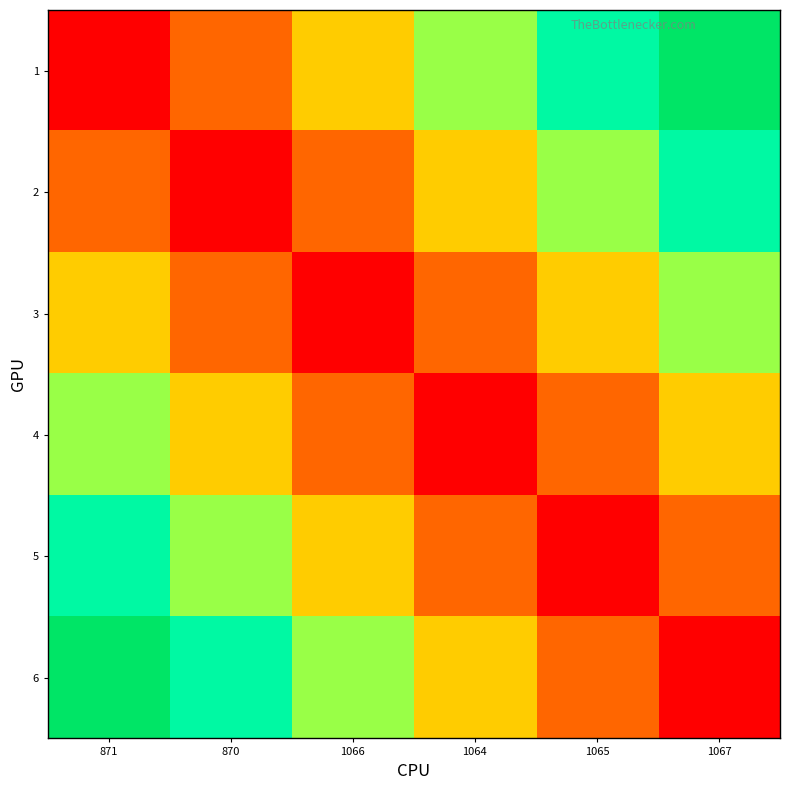

Which series has the widest spread of values?

1